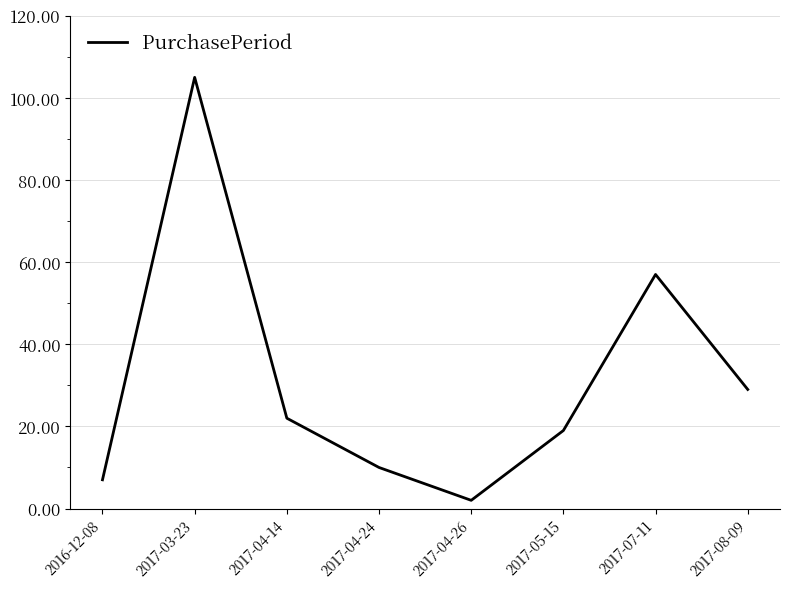

Reading left to right, extract all data points from this chart.

2016-12-08=7	2017-03-23=105	2017-04-14=22	2017-04-24=10	2017-04-26=2	2017-05-15=19	2017-07-11=57	2017-08-09=29